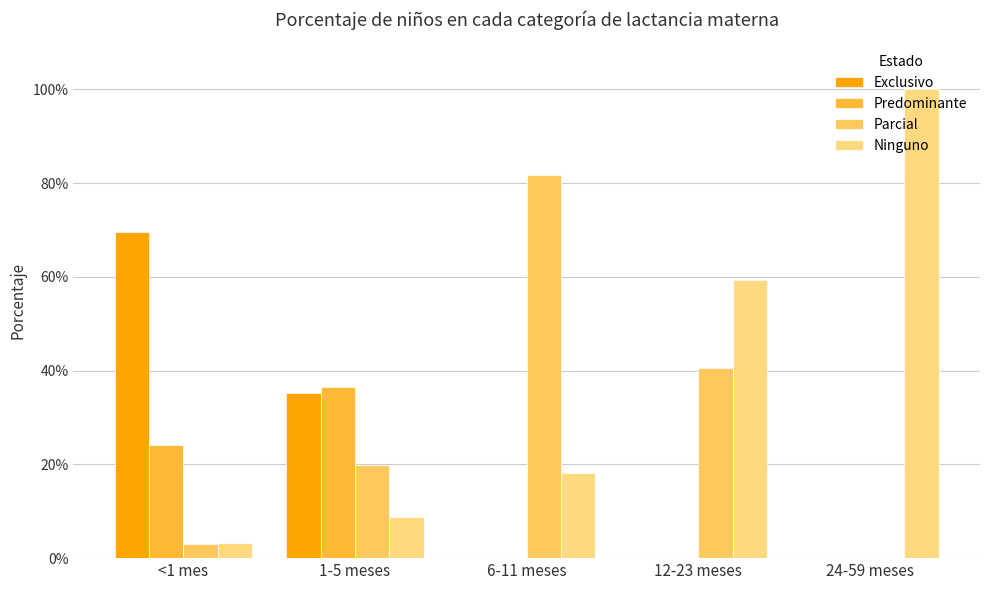

Is the value of Ninguno at 6-11 meses greater than the value of Parcial at 24-59 meses?

Yes